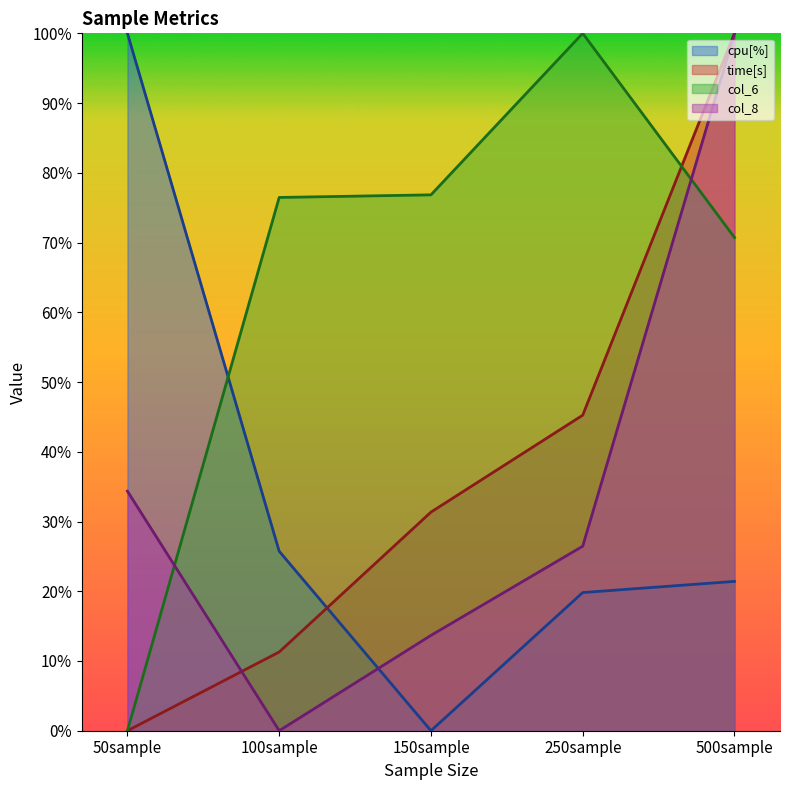

Between which two adjacent categories do col_6 and col_8 first intersect?

50sample and 100sample